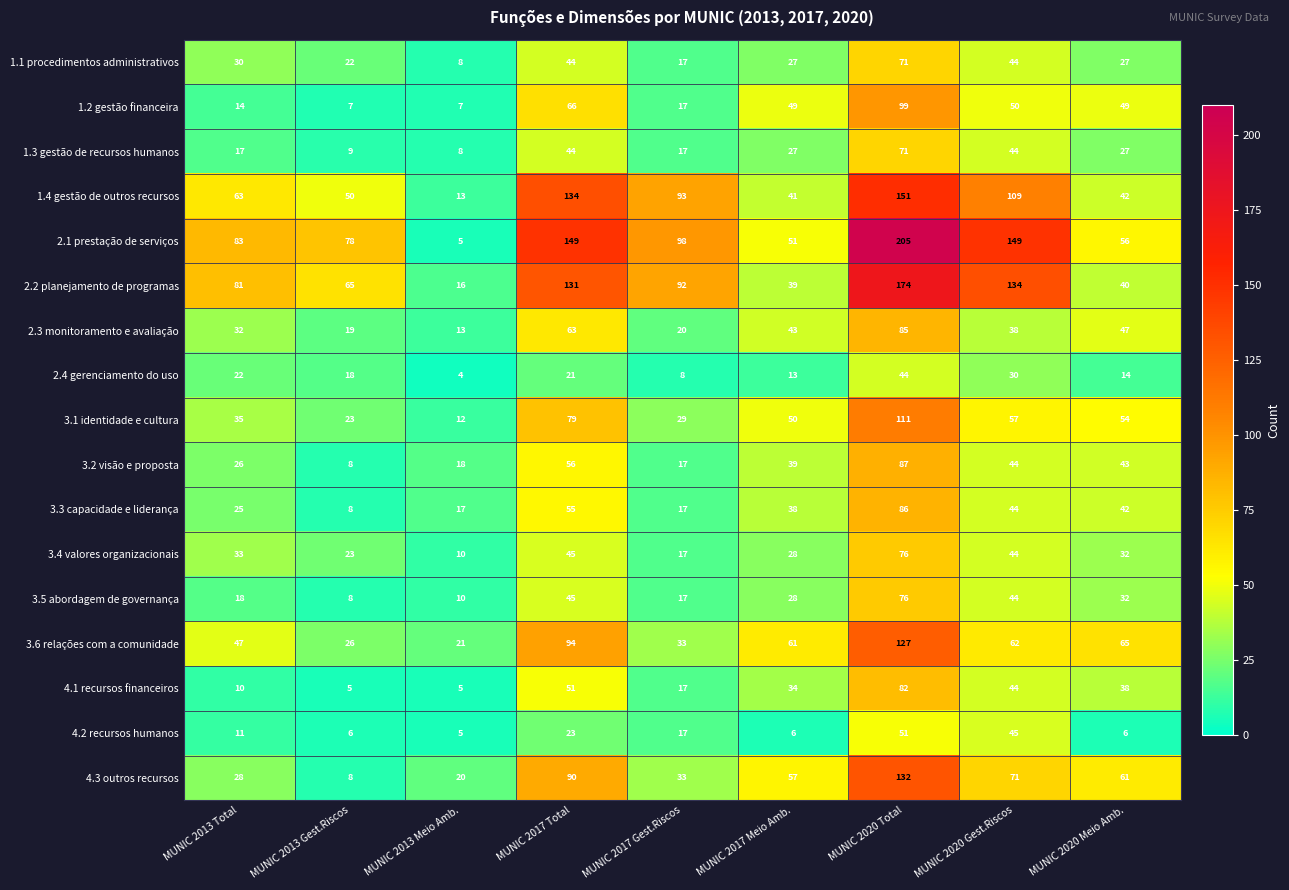

Which series has the widest spread of values?

2.1 prestação de serviços